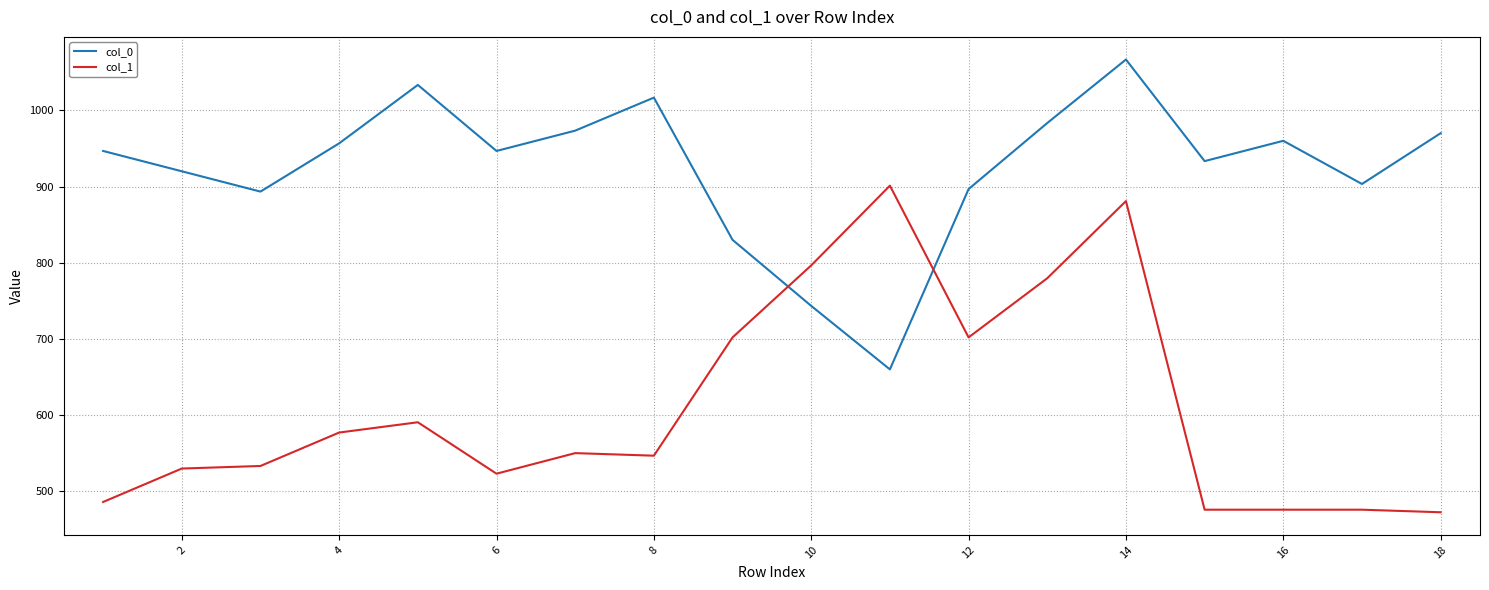

What are all the series names shown in the legend?

col_0, col_1